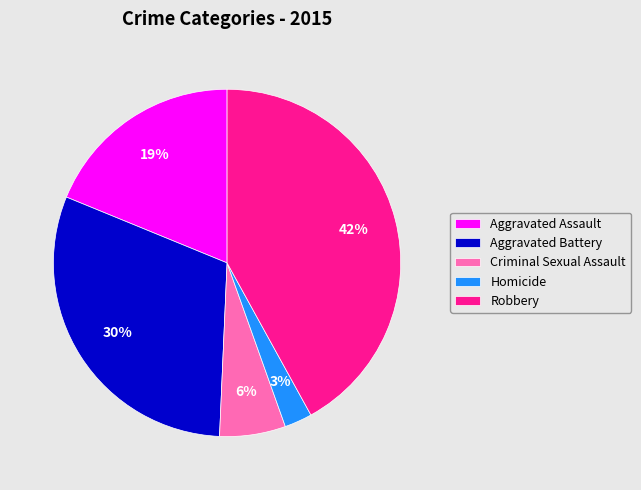

To the nearest percent, what is the difference between the largest and smallest slice percentages?

39%